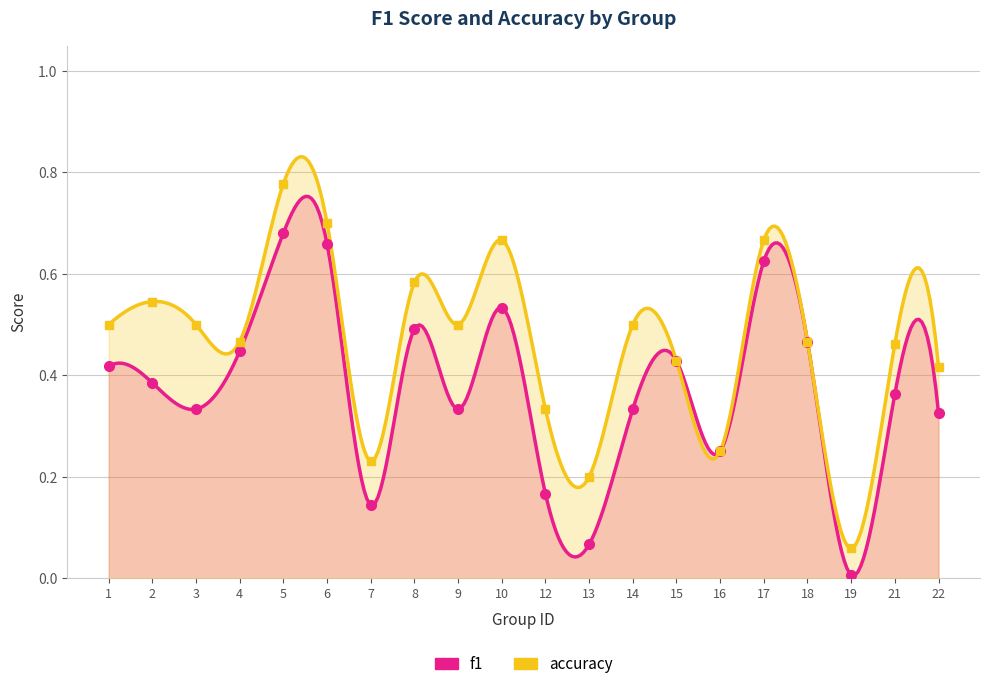

How many interior local valleys does the f1 series have?

6